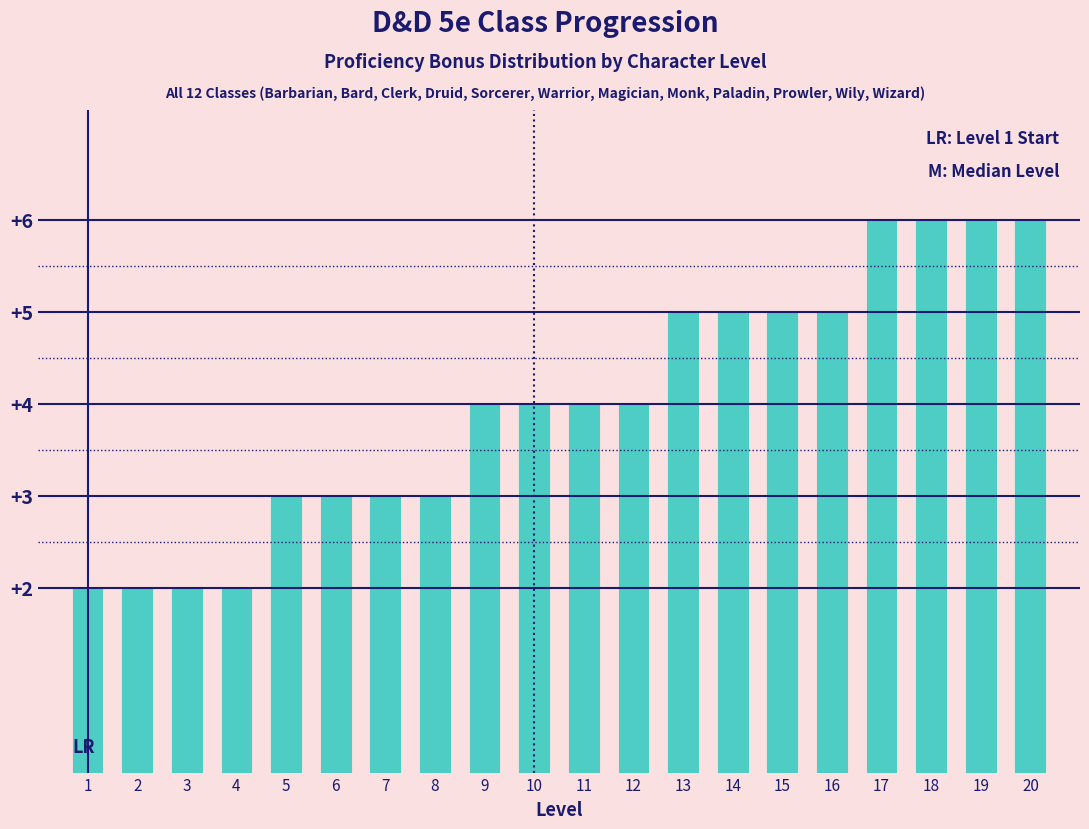

Reading left to right, list all the values displayed in this chart.

1=2	2=2	3=2	4=2	5=3	6=3	7=3	8=3	9=4	10=4	11=4	12=4	13=5	14=5	15=5	16=5	17=6	18=6	19=6	20=6